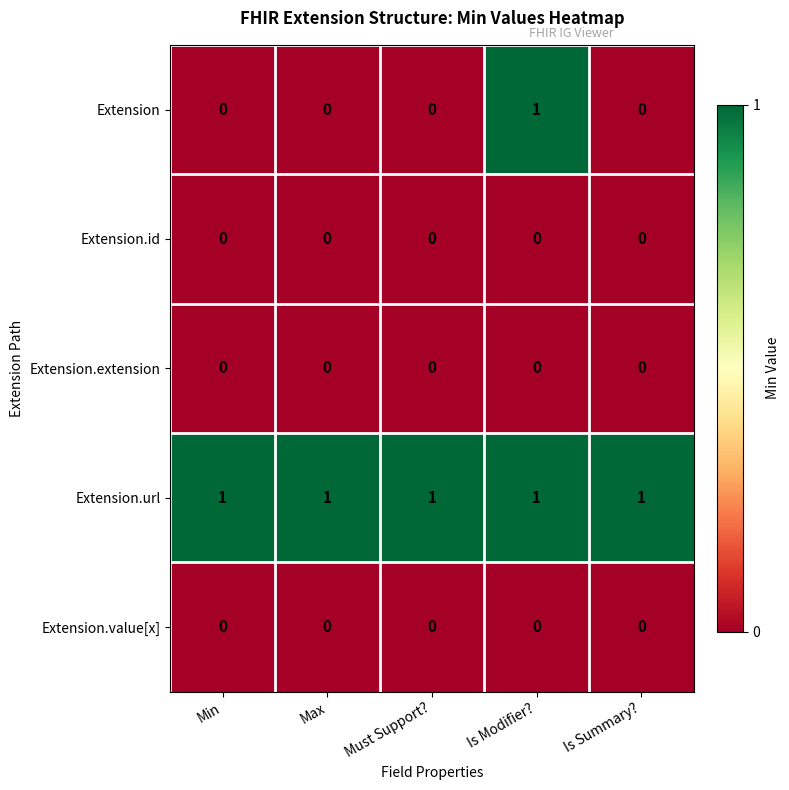

Which series has the widest spread of values?

Extension